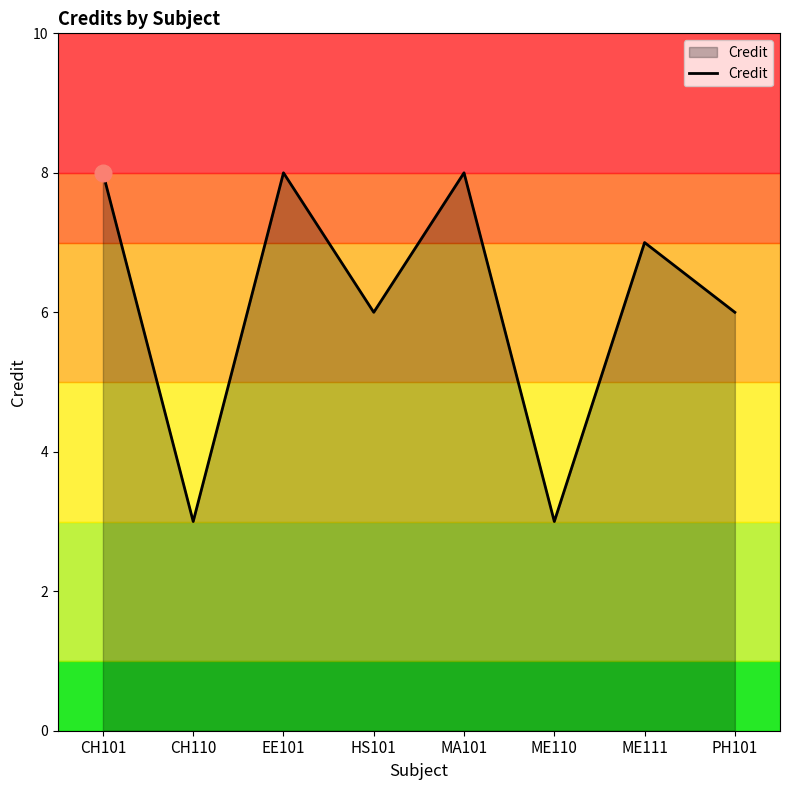

How many lines are shown in the chart?

1